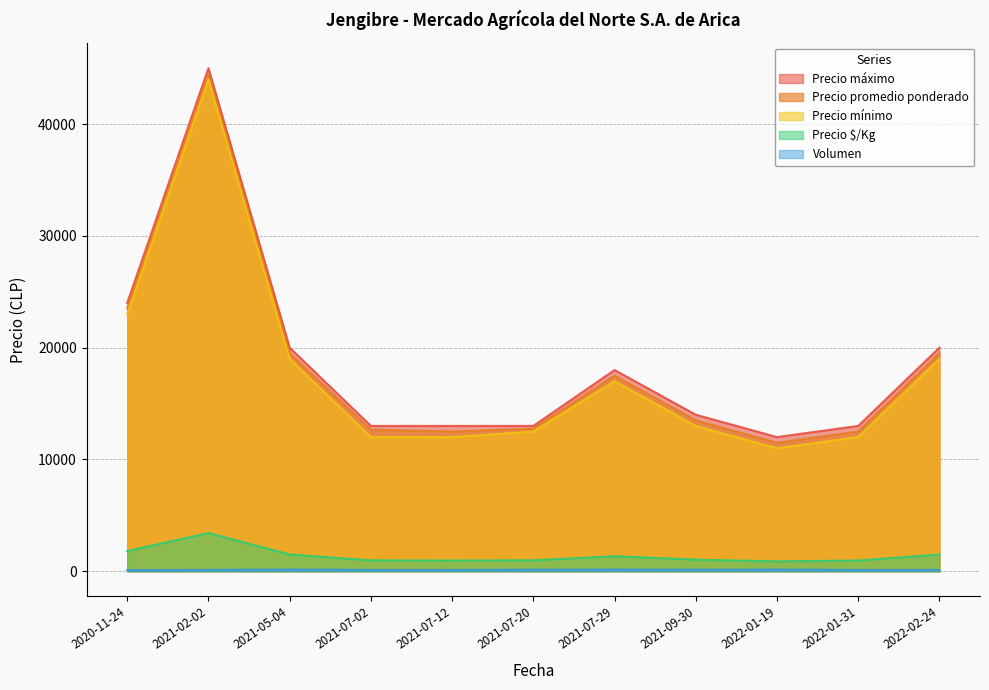

Which series has the largest total across all categories?

Precio máximo